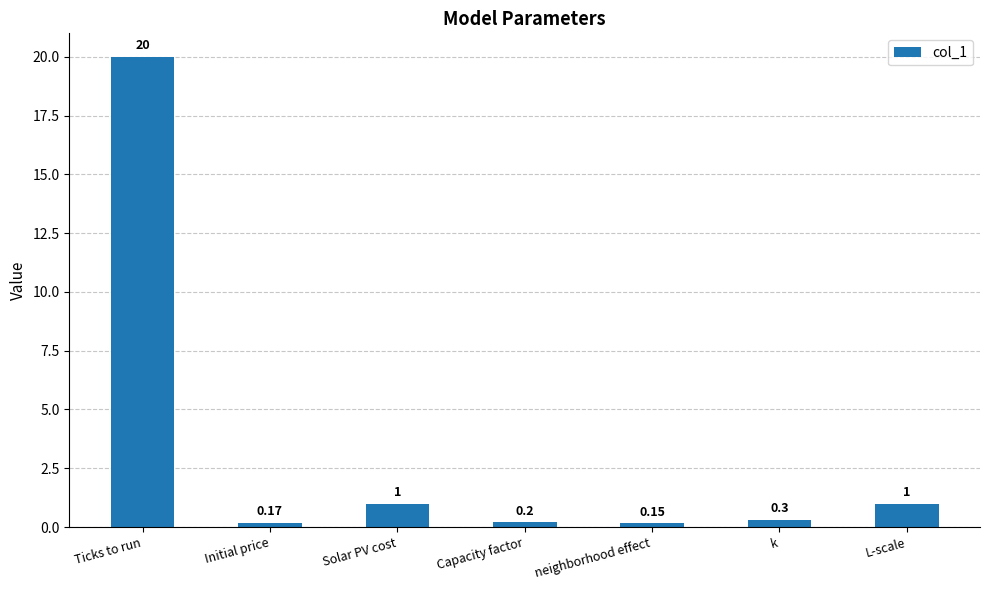

How many distinct data groups are displayed?

1